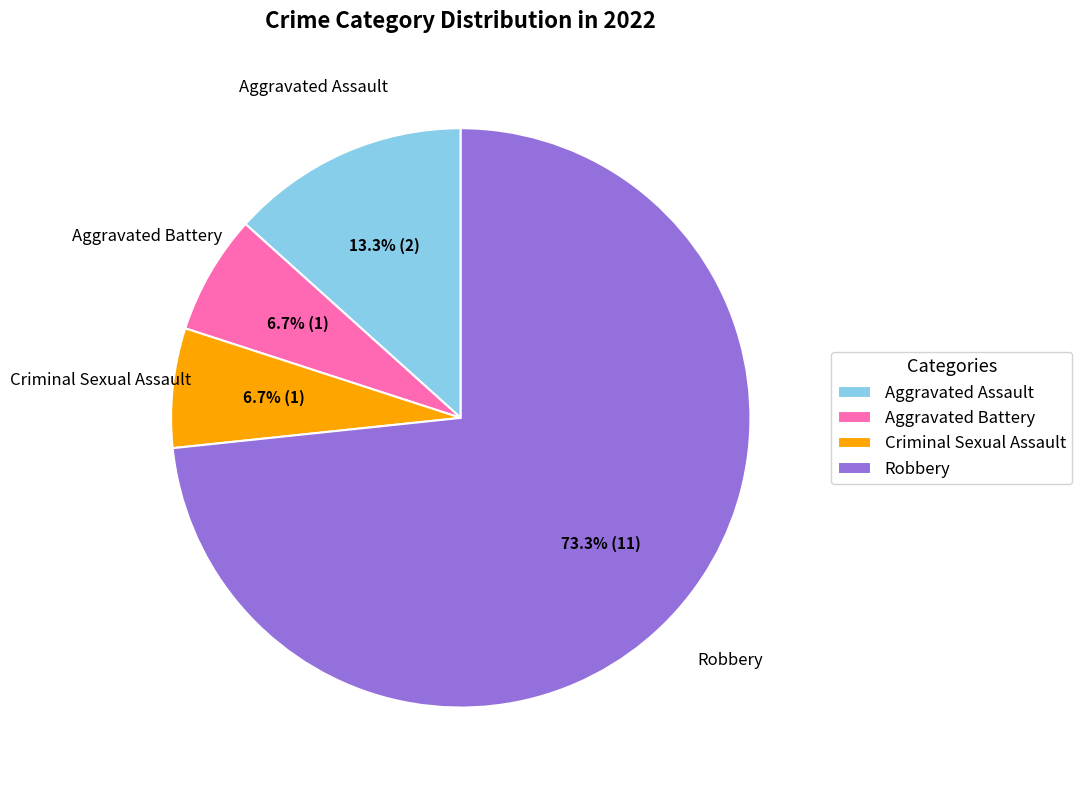

Count the number of slices in the pie.

4